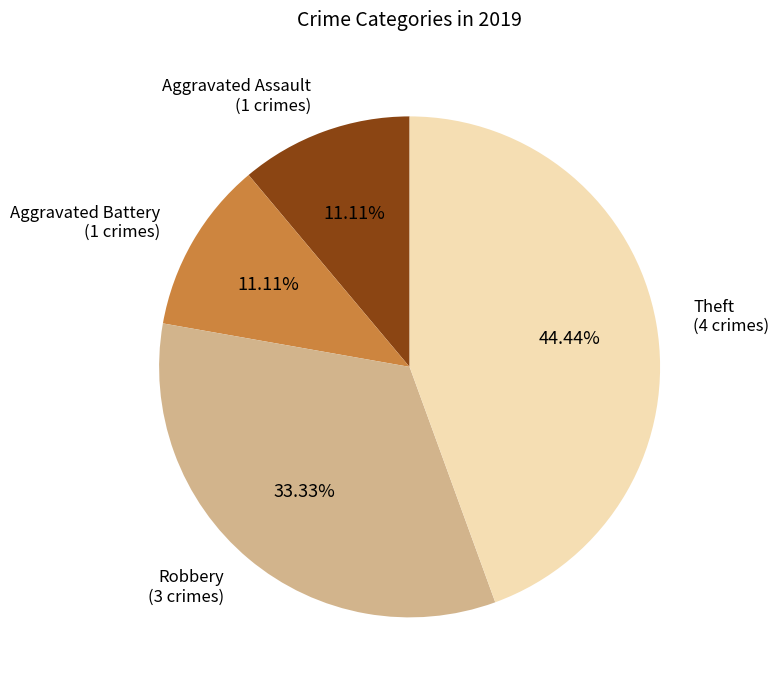

Is there a majority slice in this chart?

No